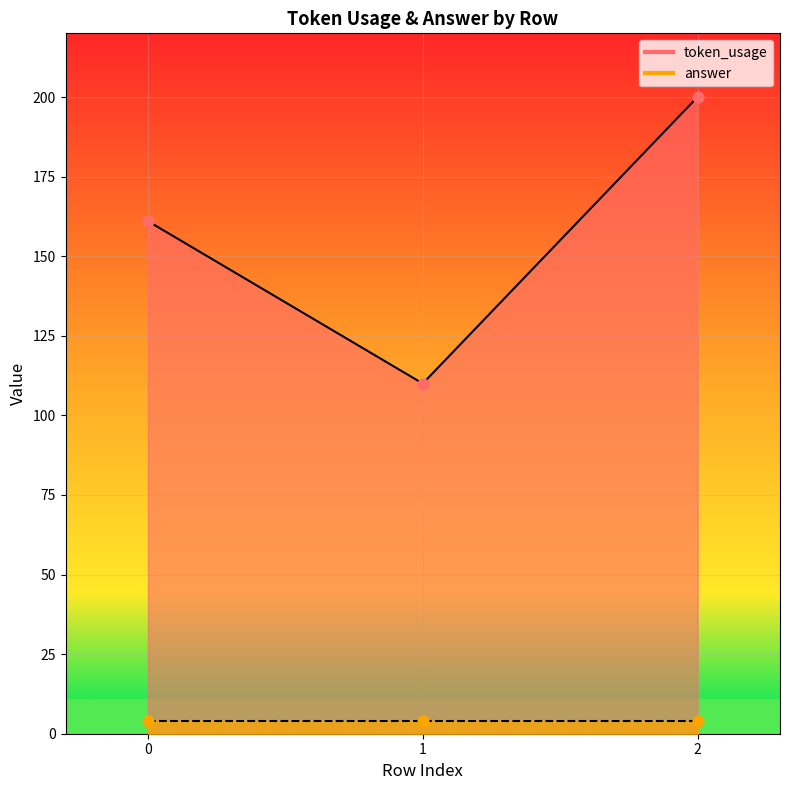

Which has a higher value, 2 or 0?

2